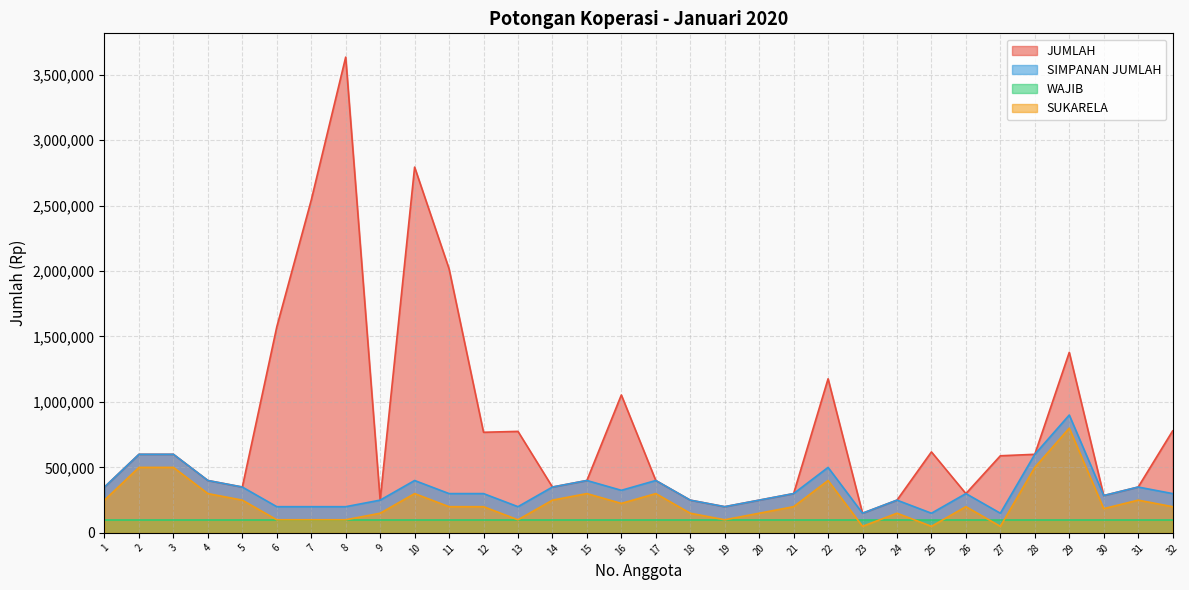

Does the chart display data point markers on the line(s)?

No